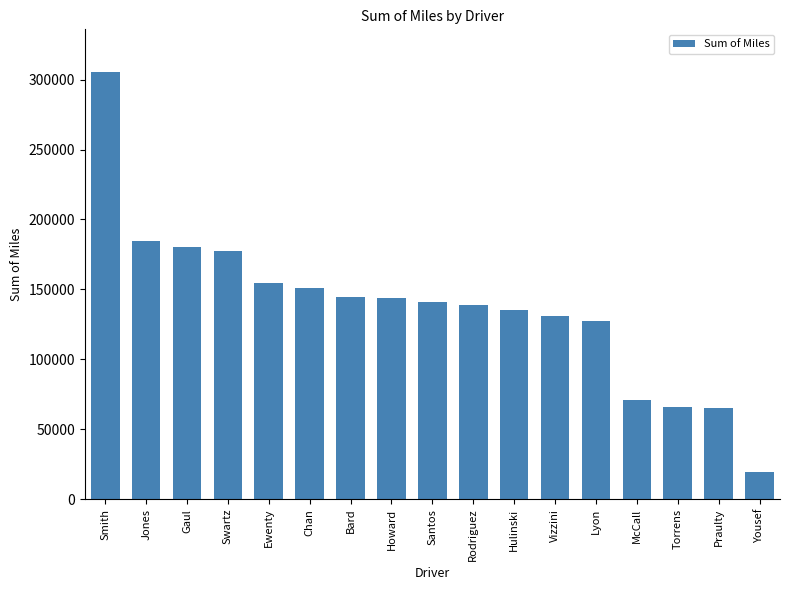

Are the bars grouped side by side (vs. stacked)?

No